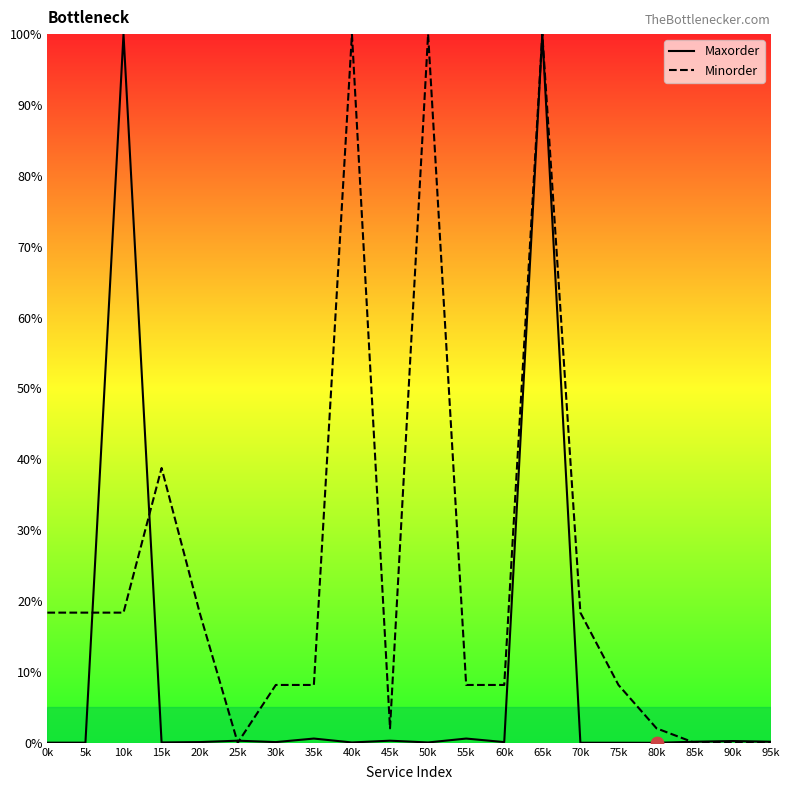

Which series has the largest total across all categories?

Minorder